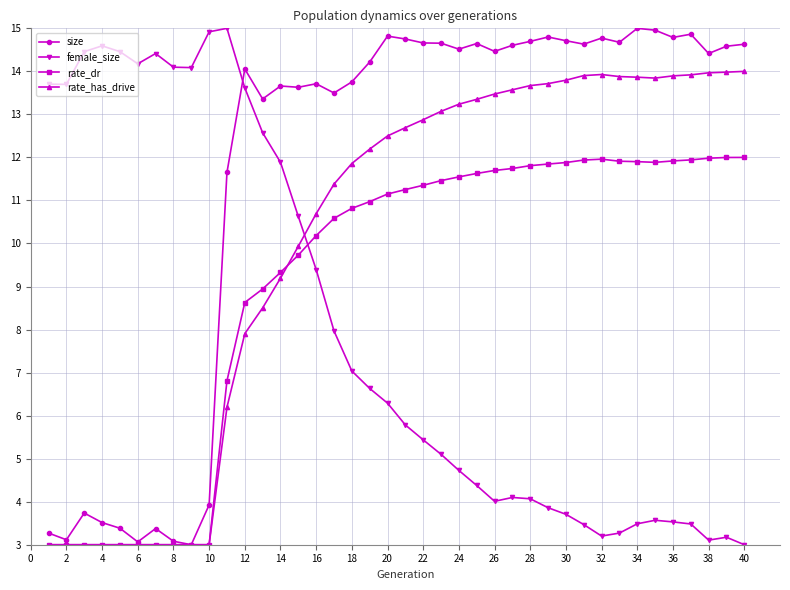

Rank the series by their average value, from highest to lowest.

size, rate_has_drive, rate_dr, female_size